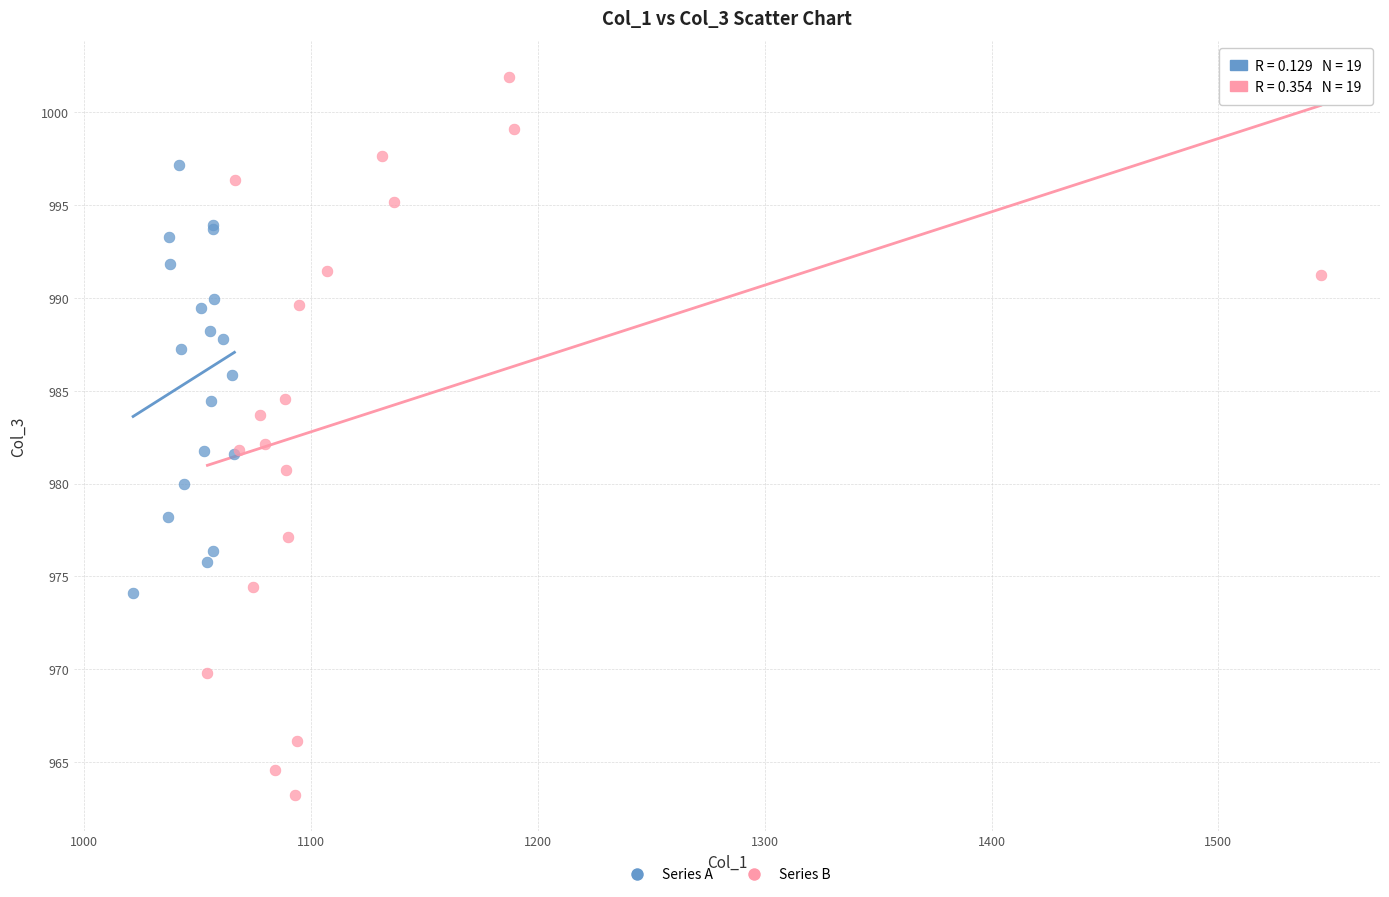

Which series has the widest spread of Y values?

Series B